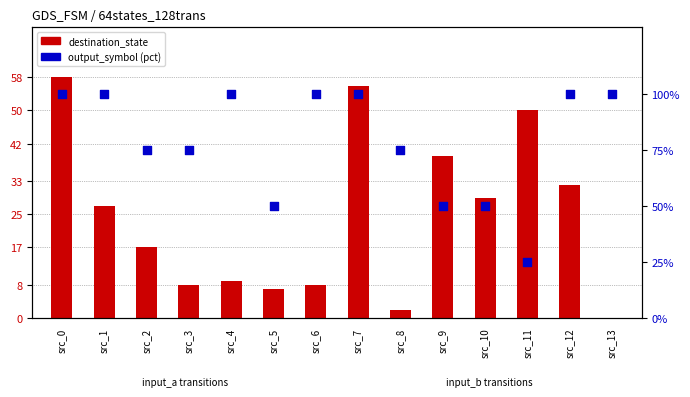

What is the total value across all series at src_8?

77